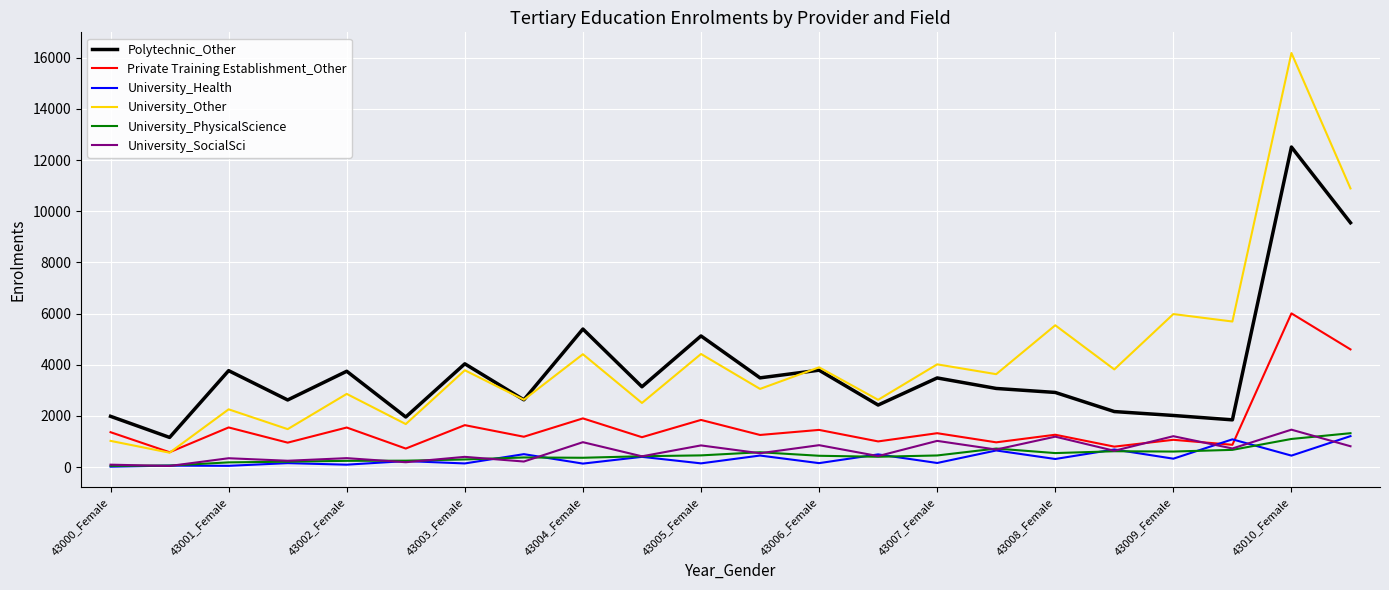

What is the difference between the maximum and minimum values in the Polytechnic_Other series?

11349